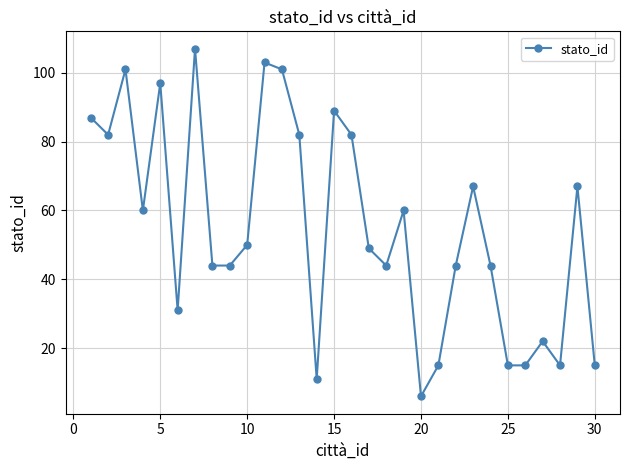

What is the smallest value displayed?

6